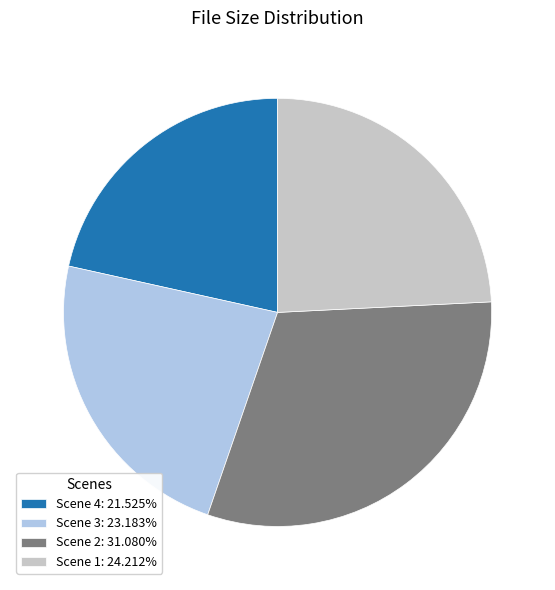

Do Scene 1: 24.212% and Scene 4: 21.525% together represent more than half of the pie?

No